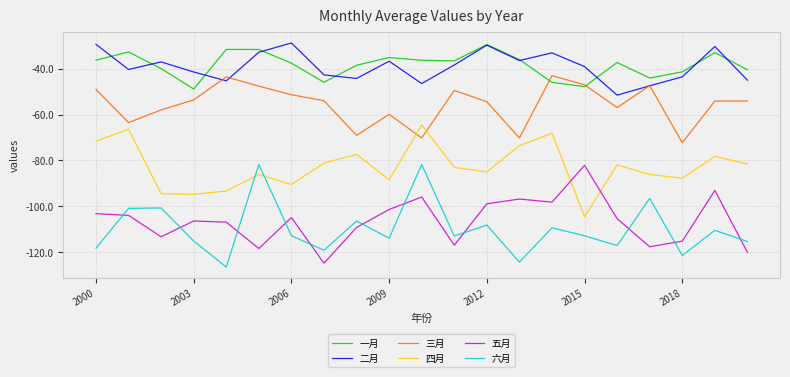

True or false: 六月 and 三月 cross at least once.

False